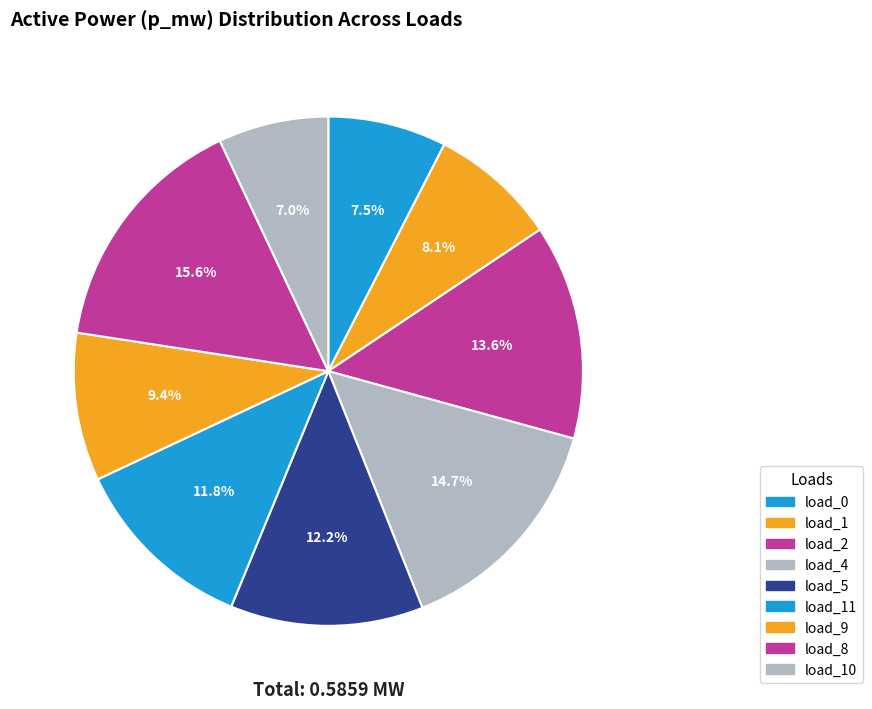

To the nearest percent, what is the combined percentage of load_1 and load_4?

23%